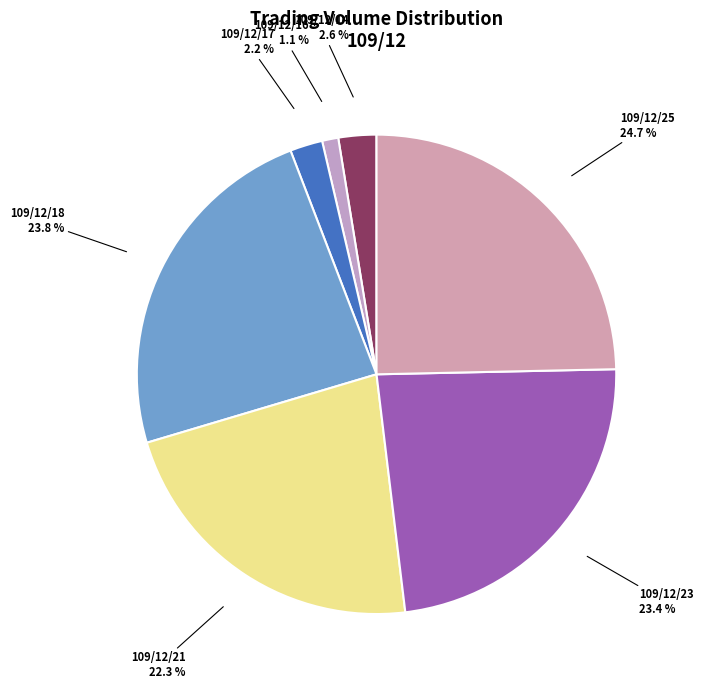

Does 109/12/25 account for over 50% of the chart?

No